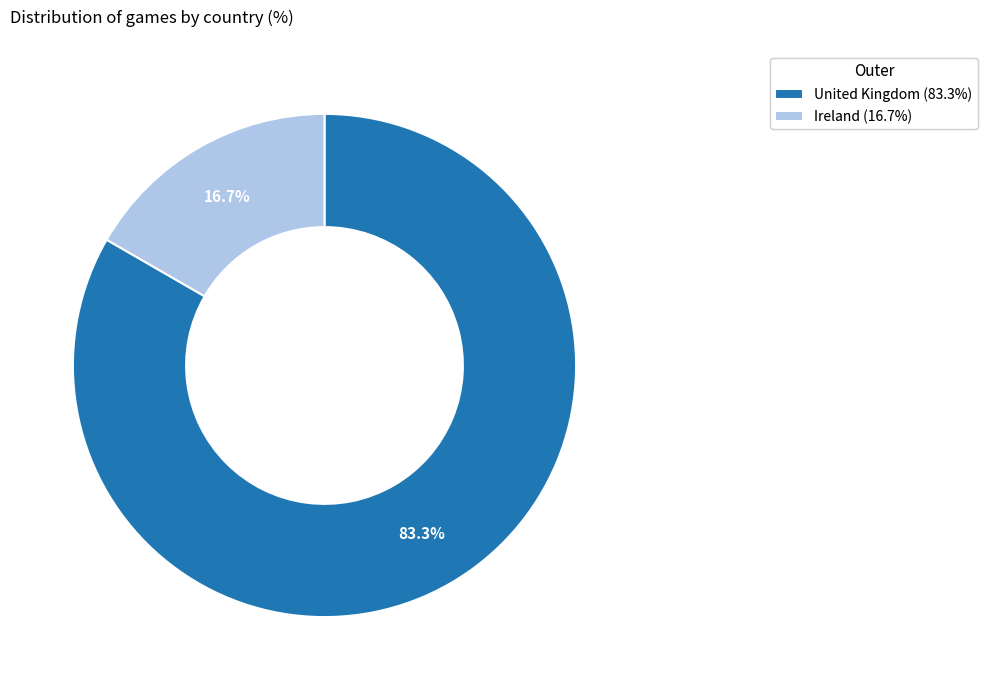

To the nearest percent, what portion does United Kingdom represent?

83%